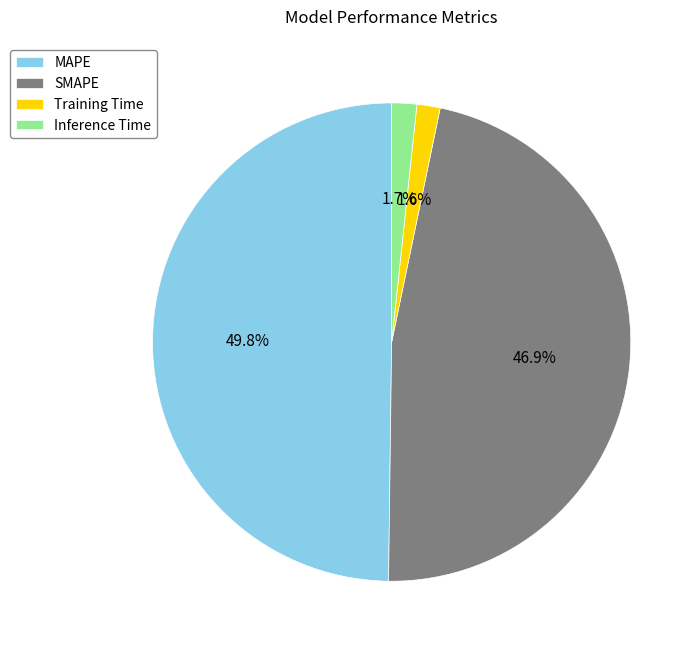

What is the total percentage of MAPE and Inference Time?

51.5%